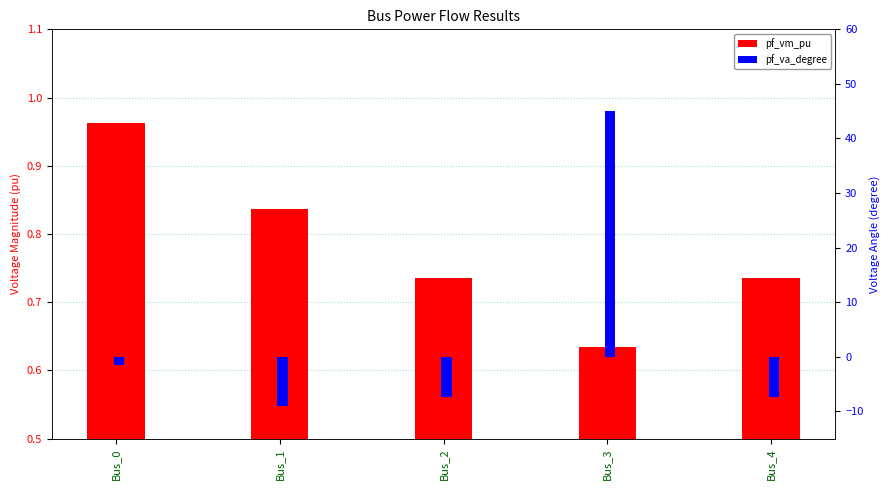

Which series has the largest total across all categories?

pf_va_degree